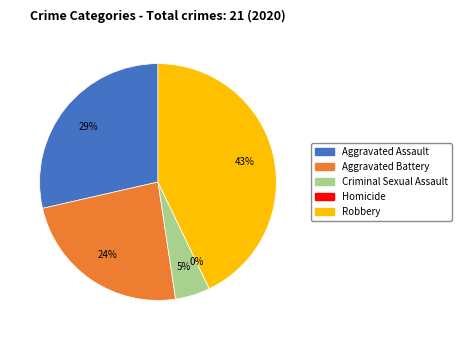

What is the change in value from Criminal Sexual Assault to Robbery?

+8